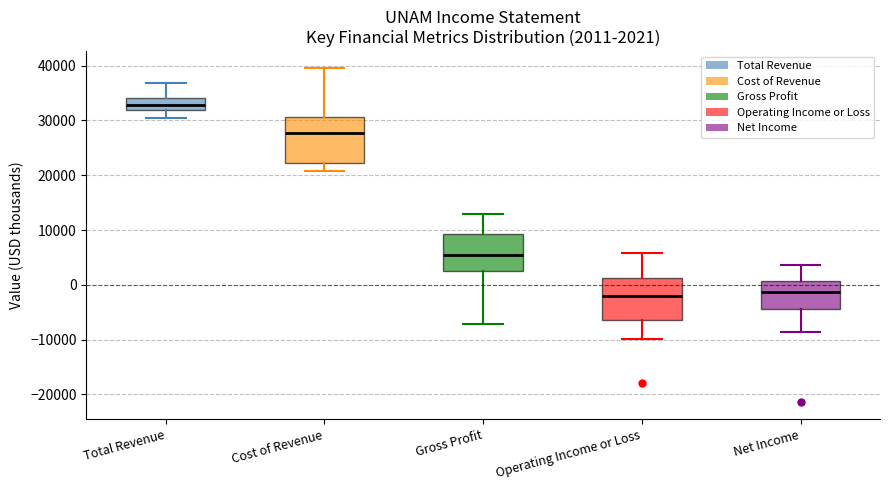

Which box has the highest median line?

Total Revenue